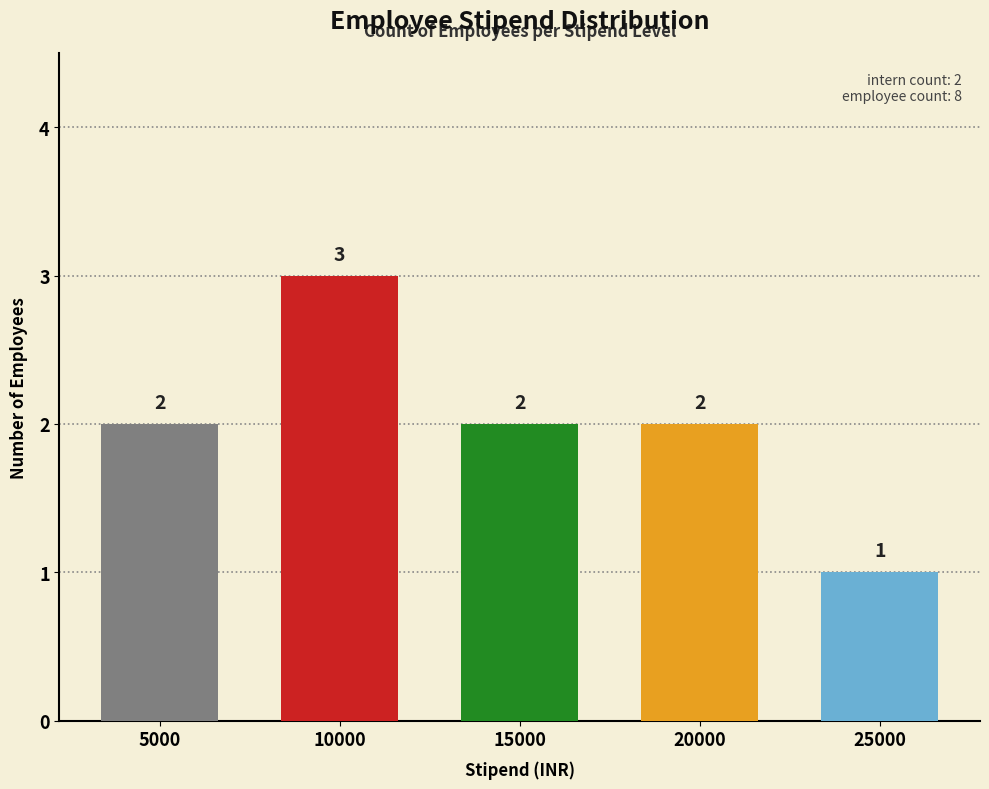

What is the minimum value shown in the chart?

1